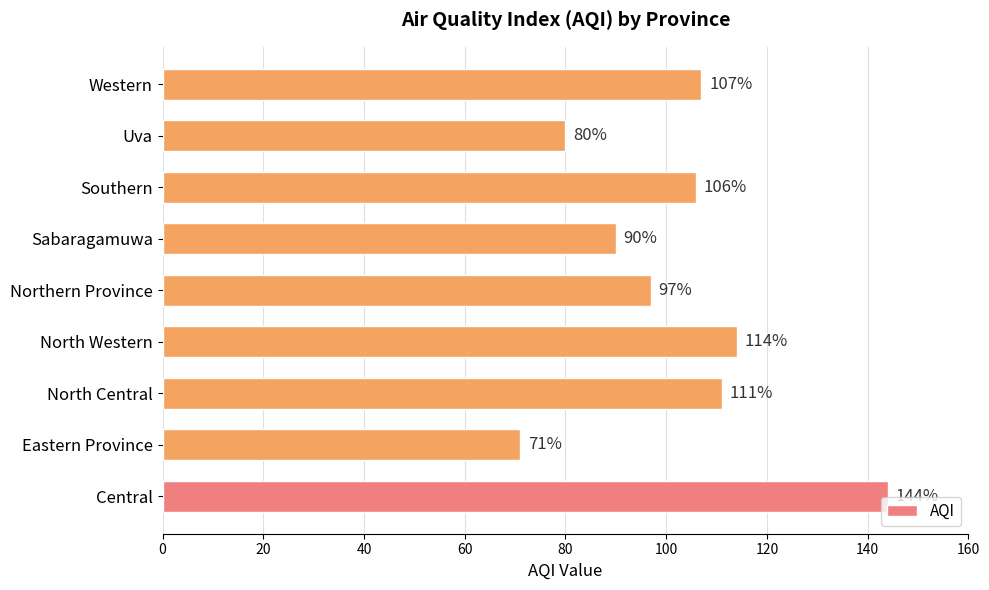

List the labels in order of value, smallest first.

Eastern Province, Uva, Sabaragamuwa, Northern Province, Southern, Western, North Central, North Western, Central